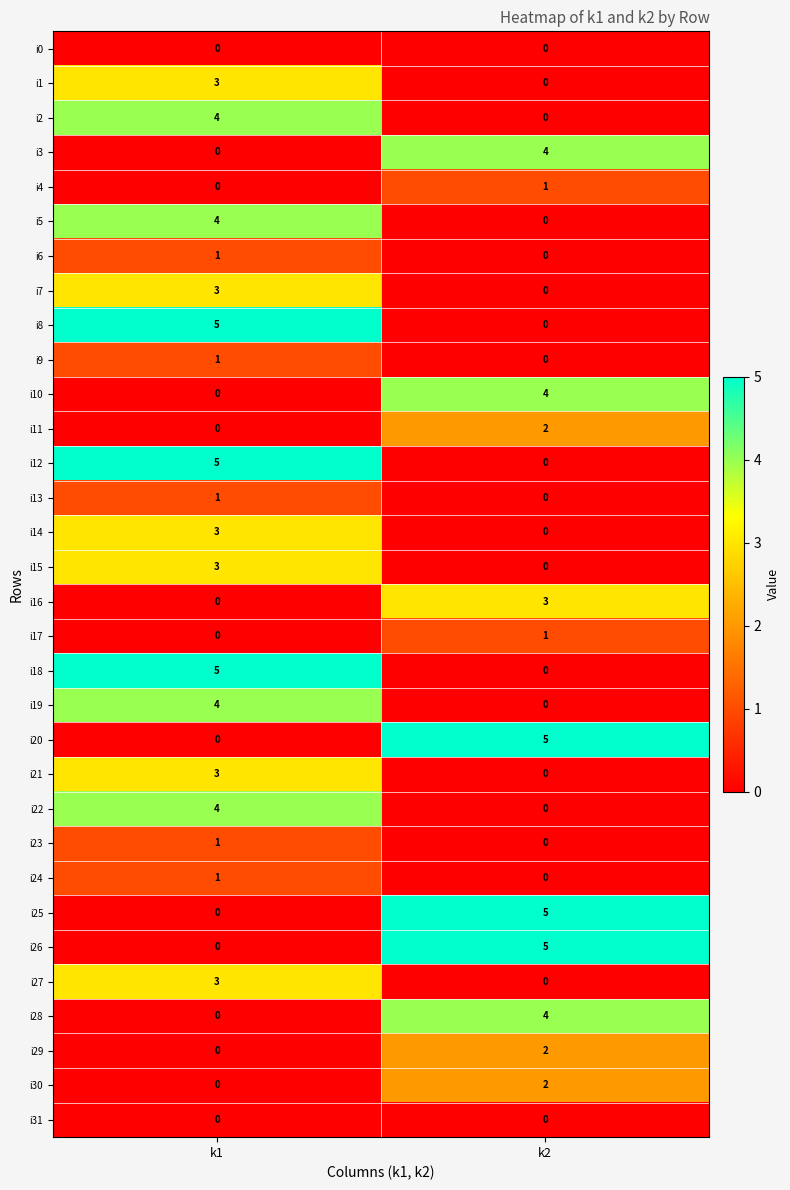

What is the total value across all series at k1?

54